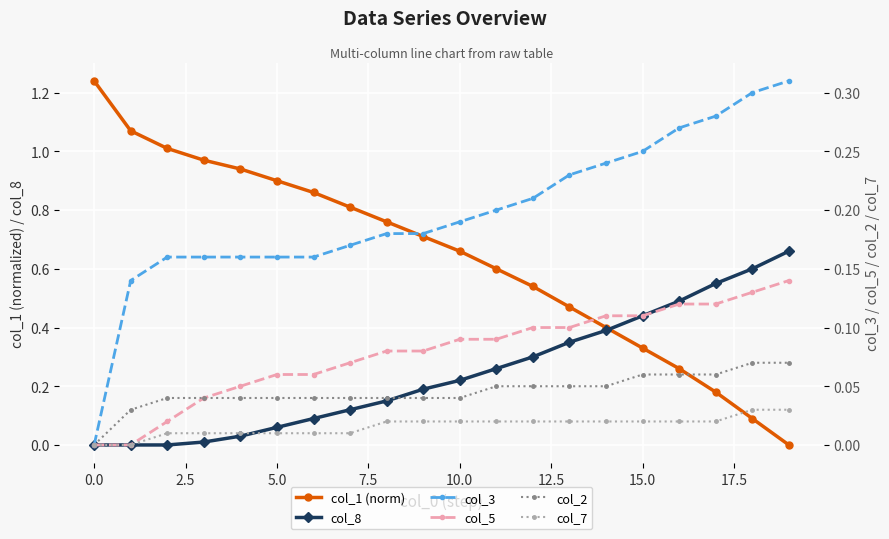

Which series changed the most between 17.5 and 12?

col_1 (norm)